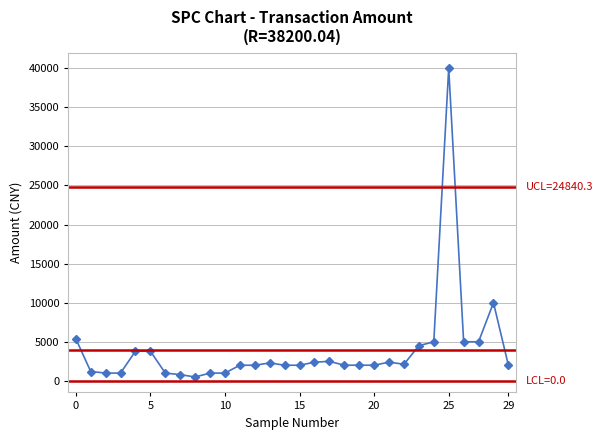

Is it true that the value at 20 is 6089.8?

False